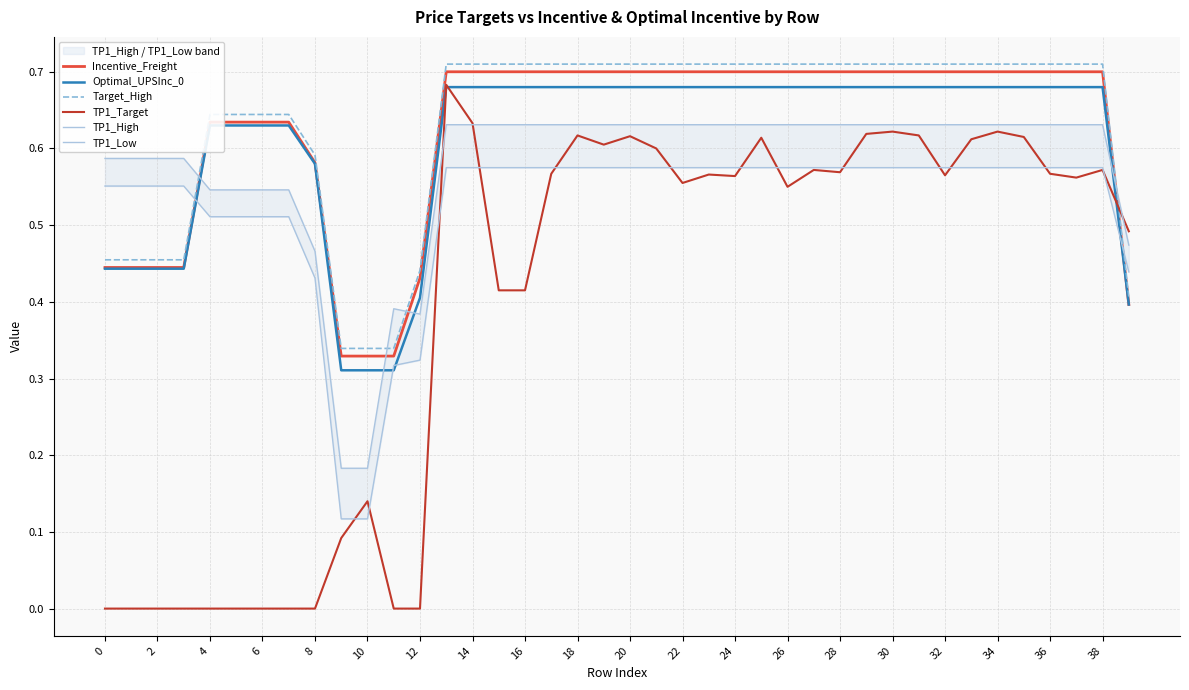

Reading left to right, what are all the values shown in this chart?

Incentive_Freight: 0.4	0.4	0.4	0.4	0.6	0.6	0.6	0.6	0.6	0.3	0.3	0.3	0.4	0.7	0.7	0.7	0.7	0.7	0.7	0.7	0.7	0.7	0.7	0.7	0.7	0.7	0.7	0.7	0.7	0.7	0.7	0.7	0.7	0.7	0.7	0.7	0.7	0.7	0.7	0.4
Optimal_UPSInc_0: 0.4	0.4	0.4	0.4	0.6	0.6	0.6	0.6	0.6	0.3	0.3	0.3	0.4	0.7	0.7	0.7	0.7	0.7	0.7	0.7	0.7	0.7	0.7	0.7	0.7	0.7	0.7	0.7	0.7	0.7	0.7	0.7	0.7	0.7	0.7	0.7	0.7	0.7	0.7	0.4
Target_High: 0.5	0.5	0.5	0.5	0.6	0.6	0.6	0.6	0.6	0.3	0.3	0.3	0.4	0.7	0.7	0.7	0.7	0.7	0.7	0.7	0.7	0.7	0.7	0.7	0.7	0.7	0.7	0.7	0.7	0.7	0.7	0.7	0.7	0.7	0.7	0.7	0.7	0.7	0.7	0.4
TP1_Target: 0.0	0.0	0.0	0.0	0.0	0.0	0.0	0.0	0.0	0.1	0.1	0.0	0.0	0.7	0.6	0.4	0.4	0.6	0.6	0.6	0.6	0.6	0.6	0.6	0.6	0.6	0.6	0.6	0.6	0.6	0.6	0.6	0.6	0.6	0.6	0.6	0.6	0.6	0.6	0.5
TP1_High: 0.6	0.6	0.6	0.6	0.5	0.5	0.5	0.5	0.5	0.2	0.2	0.4	0.4	0.6	0.6	0.6	0.6	0.6	0.6	0.6	0.6	0.6	0.6	0.6	0.6	0.6	0.6	0.6	0.6	0.6	0.6	0.6	0.6	0.6	0.6	0.6	0.6	0.6	0.6	0.5
TP1_Low: 0.6	0.6	0.6	0.6	0.5	0.5	0.5	0.5	0.4	0.1	0.1	0.3	0.3	0.6	0.6	0.6	0.6	0.6	0.6	0.6	0.6	0.6	0.6	0.6	0.6	0.6	0.6	0.6	0.6	0.6	0.6	0.6	0.6	0.6	0.6	0.6	0.6	0.6	0.6	0.4